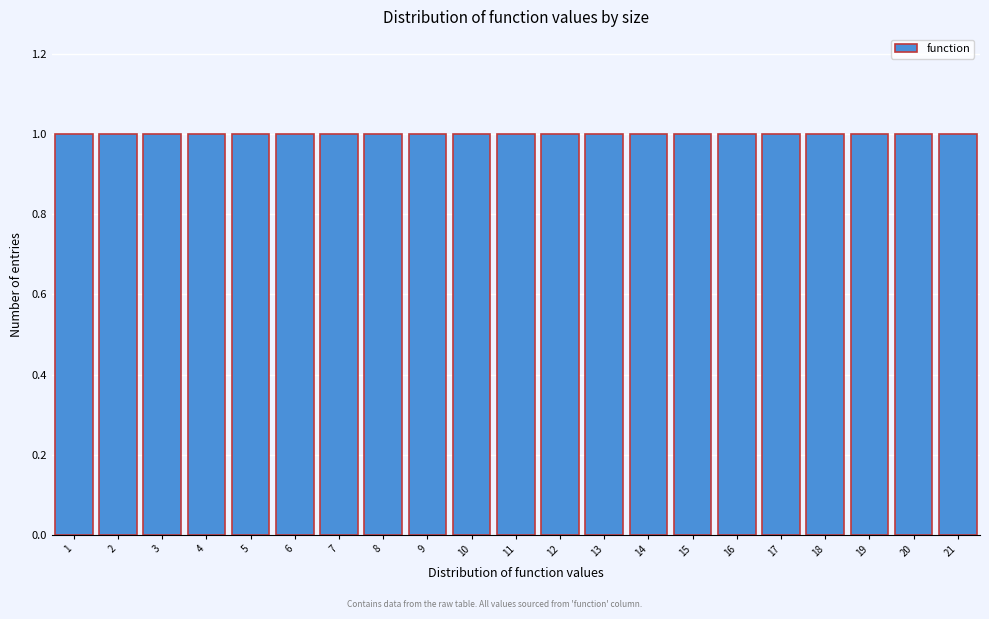

Reading left to right, list every bar in this chart as the range it spans on the x-axis followed by its height. The values are not printed on the chart, so give them approximately, as read against the axis.

0.5 to 1.5: 1
1.5 to 2.5: 1
2.5 to 3.5: 1
3.5 to 4.5: 1
4.5 to 5.5: 1
5.5 to 6.5: 1
6.5 to 7.5: 1
7.5 to 8.5: 1
8.5 to 9.5: 1
9.5 to 10.5: 1
10.5 to 11.5: 1
11.5 to 12.5: 1
12.5 to 13.5: 1
13.5 to 14.5: 1
14.5 to 15.5: 1
15.5 to 16.5: 1
16.5 to 17.5: 1
17.5 to 18.5: 1
18.5 to 19.5: 1
19.5 to 20.5: 1
20.5 to 21.5: 1